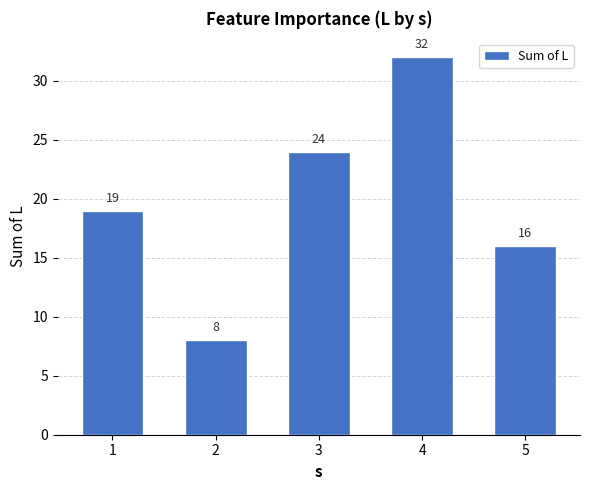

What is the sum of all values?

99